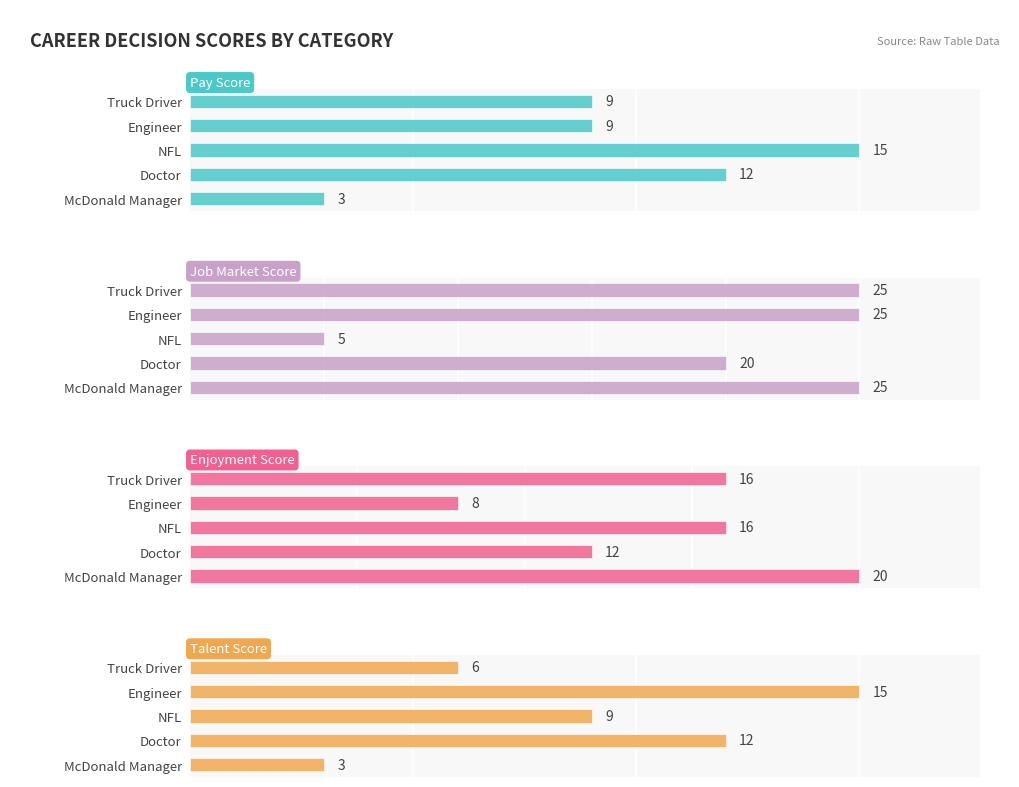

Between 0 and 6, which series saw the biggest shift?

Enjoyment Score